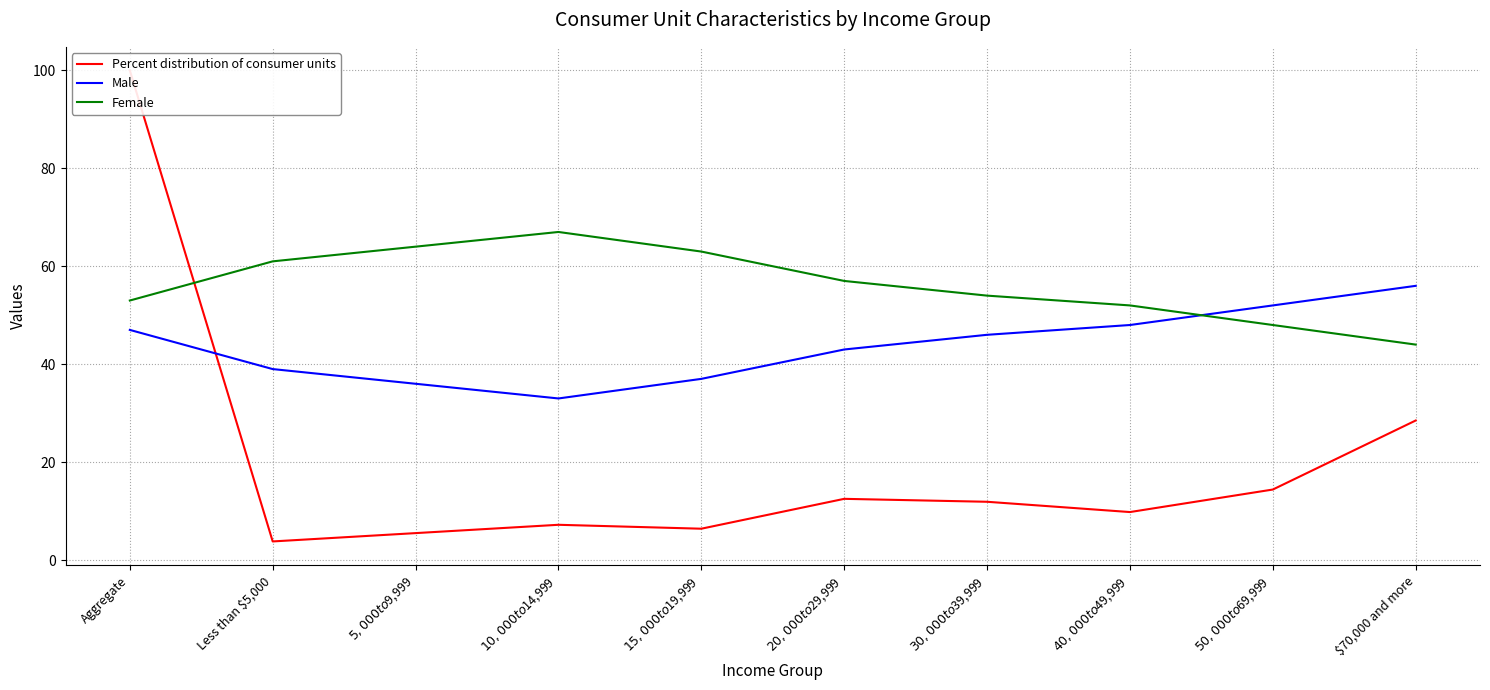

List the series in order of their overall mean, highest first.

Female, Male, Percent distribution of consumer units